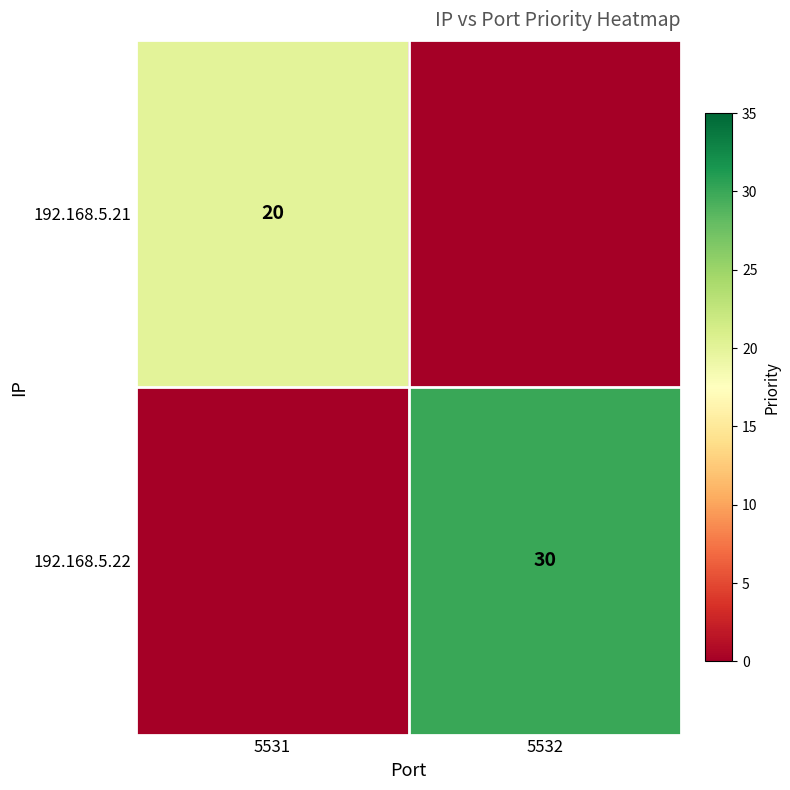

The 192.168.5.22 series shows 52 at 5532. True or false?

False